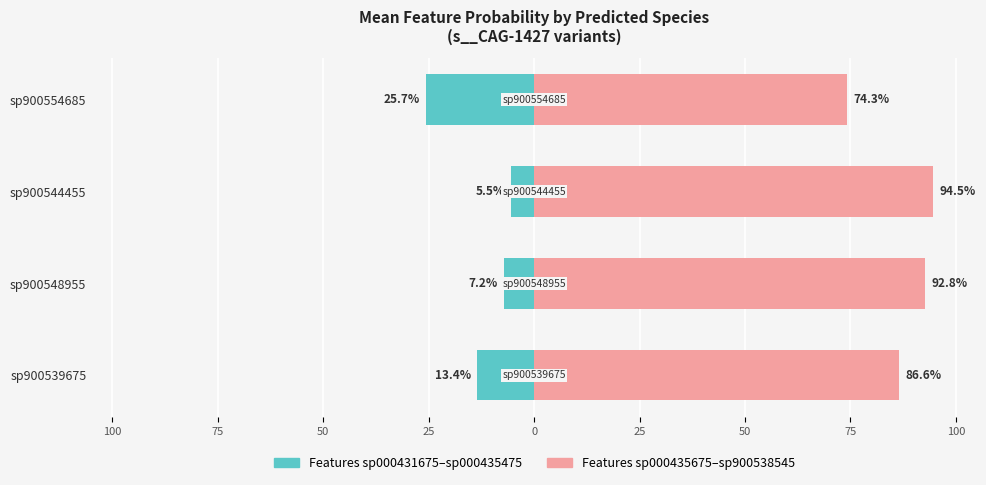

Rank the series at sp900548955 from lowest to highest value.

Features sp000431675–sp000435475, Features sp000435675–sp900538545